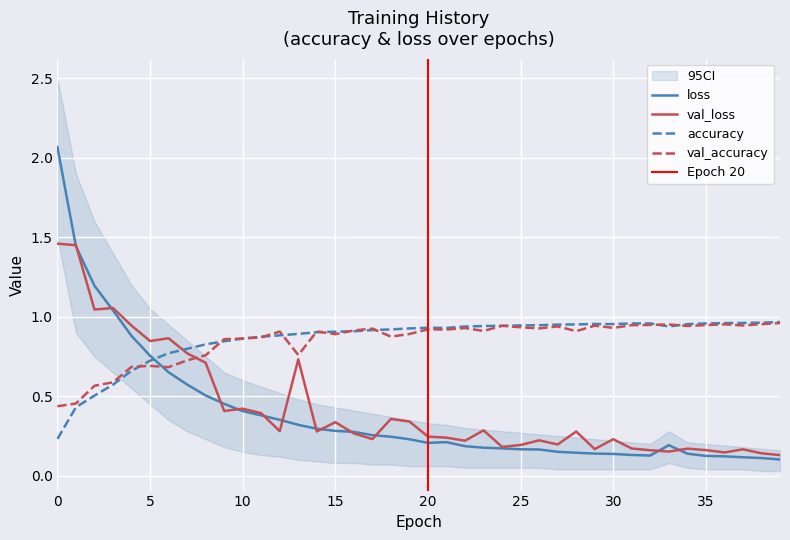

What is the difference between the highest and lowest values at 15?

0.6